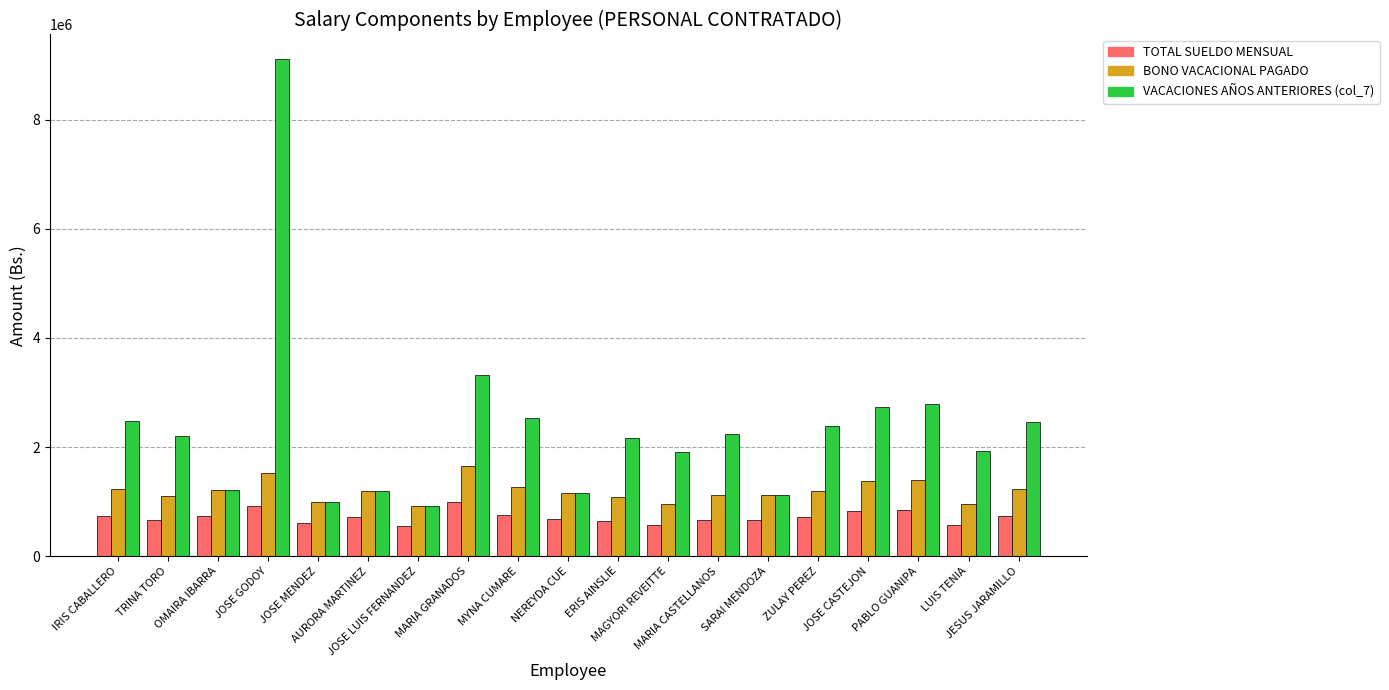

How many values in the TOTAL SUELDO MENSUAL series are below 715643?

9